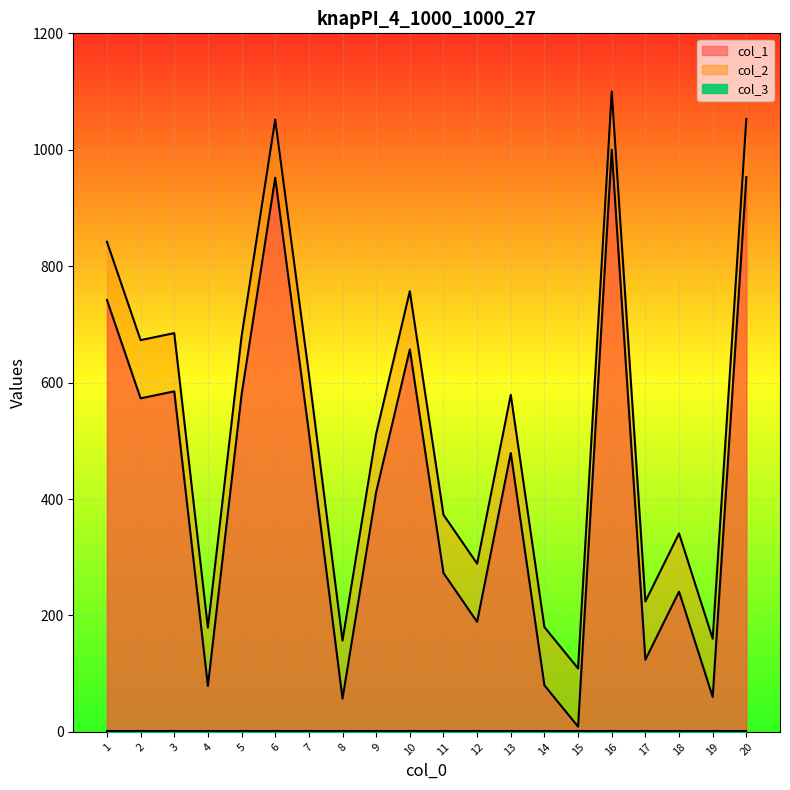

What is the value of the col_2 point at the 13th from the left?

579